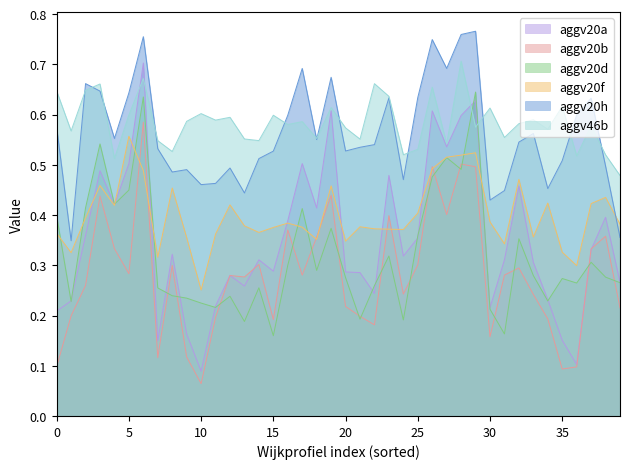

What is the value of the aggv46b point at the 28th from the left?

0.5